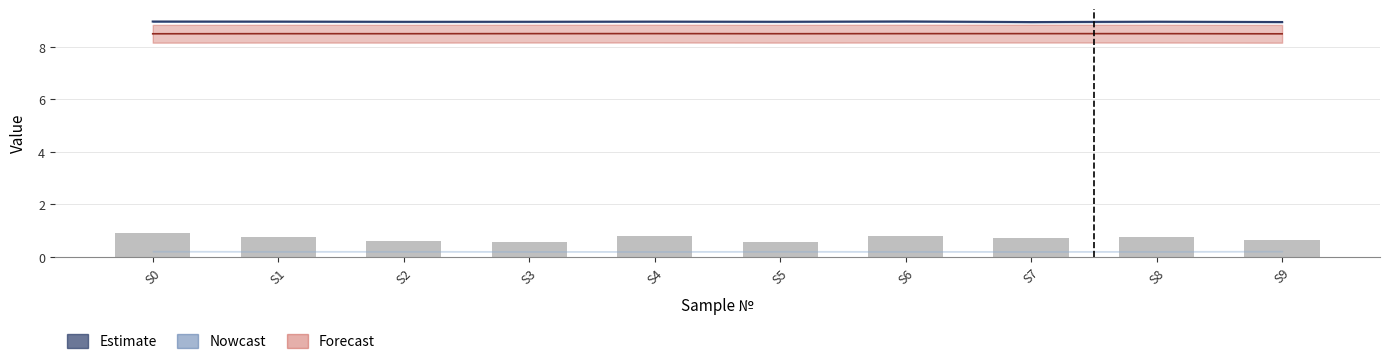

What is the change in value from S2 to S4?

+0.2